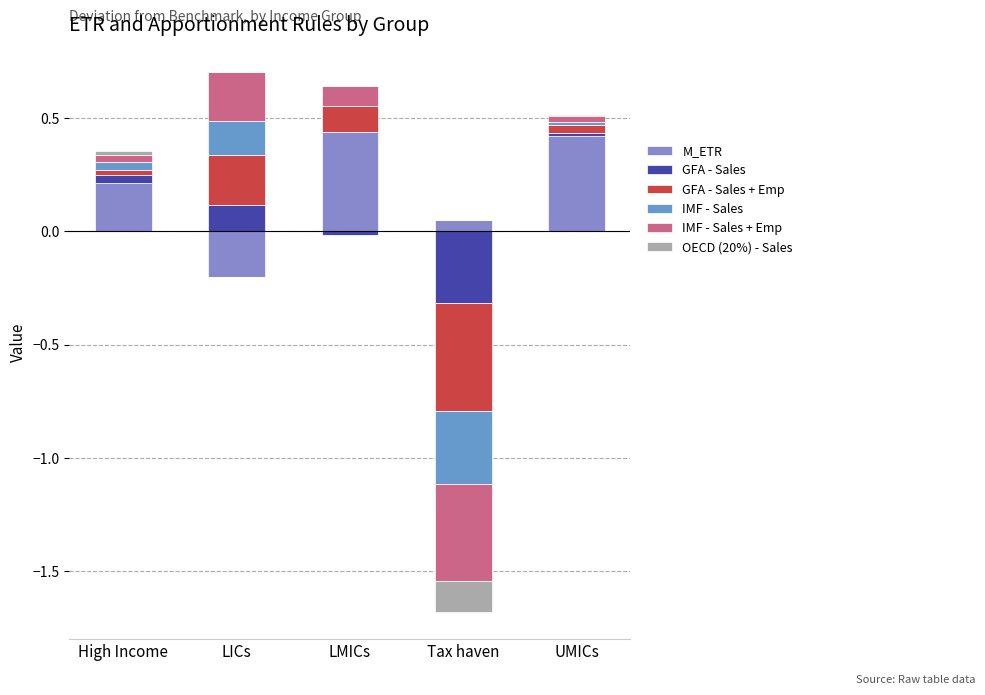

Is it true that GFA - Sales equals 0.1 at LMICs?

False